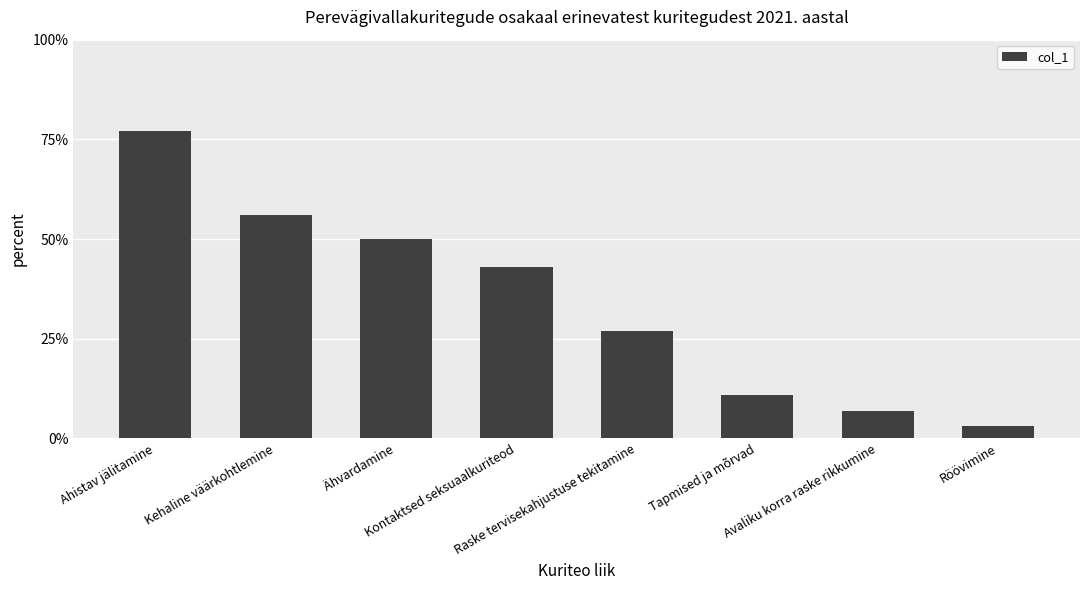

Which category has the lowest value across all series?

Röövimine